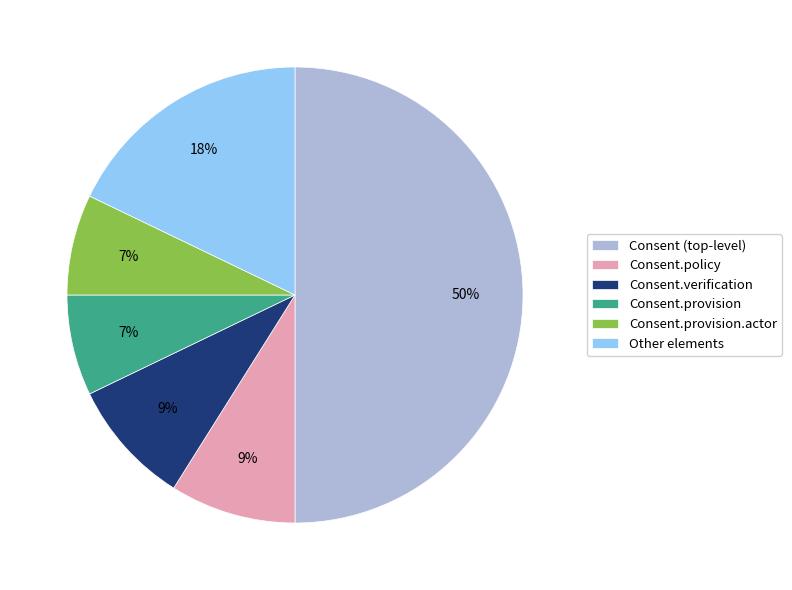

The Consent.provision slice represents 1% of the pie. True or false?

False